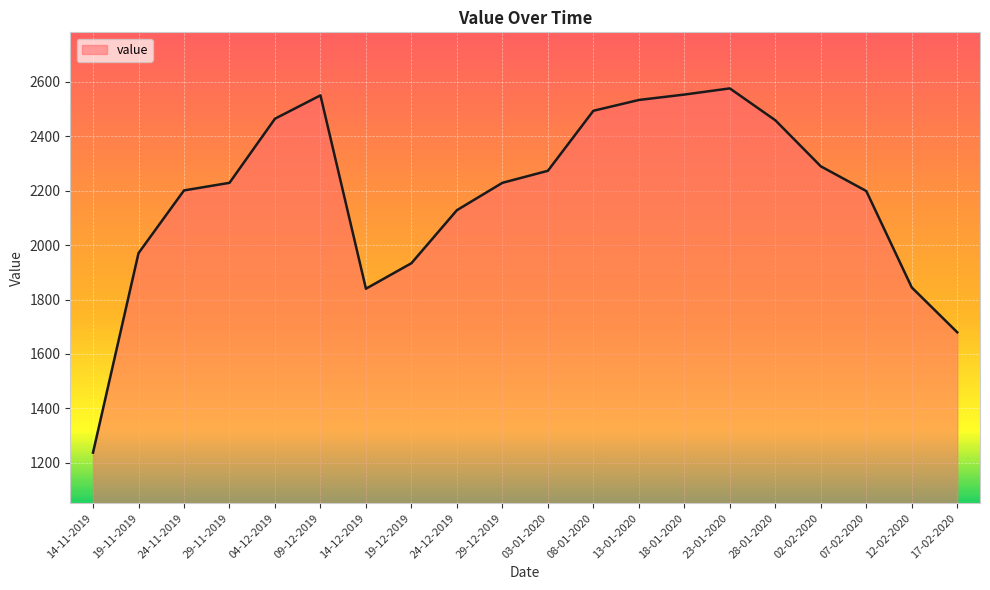

Read the value at 17-02-2020.

1679.5